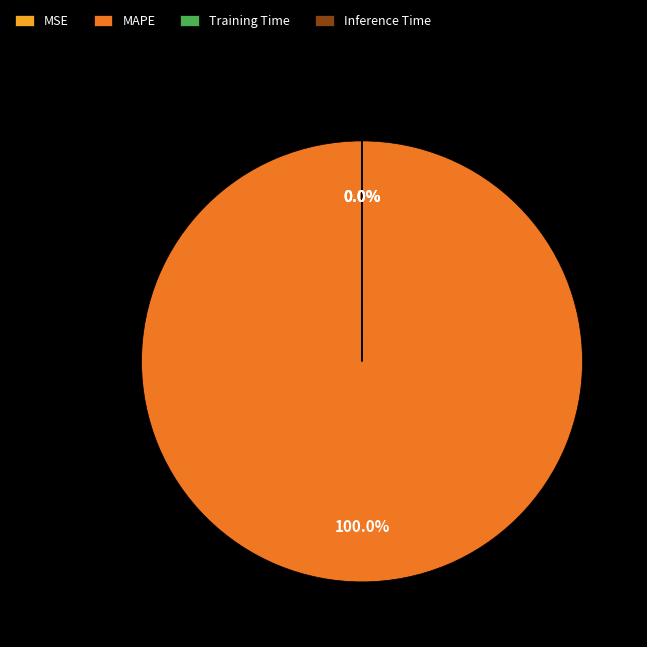

Which slice represents more than half of the pie?

MAPE